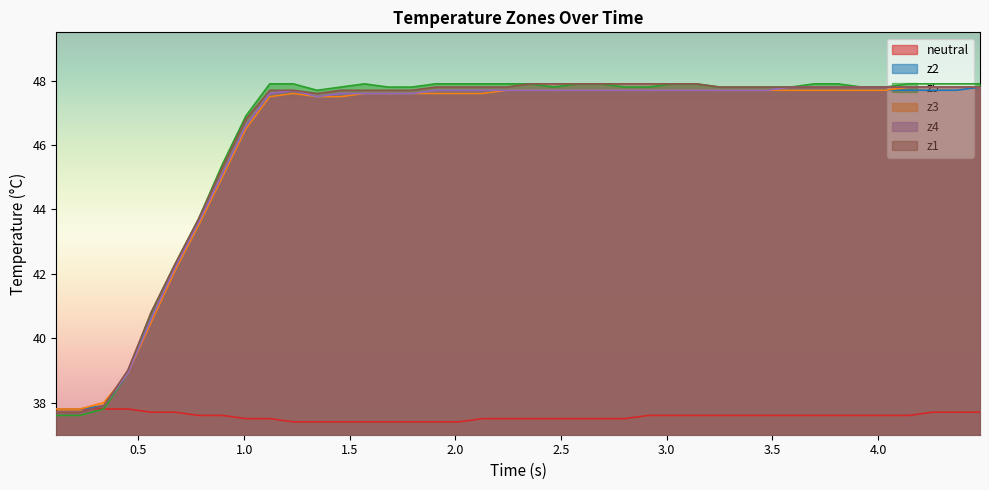

Which series has the widest spread of values?

z5